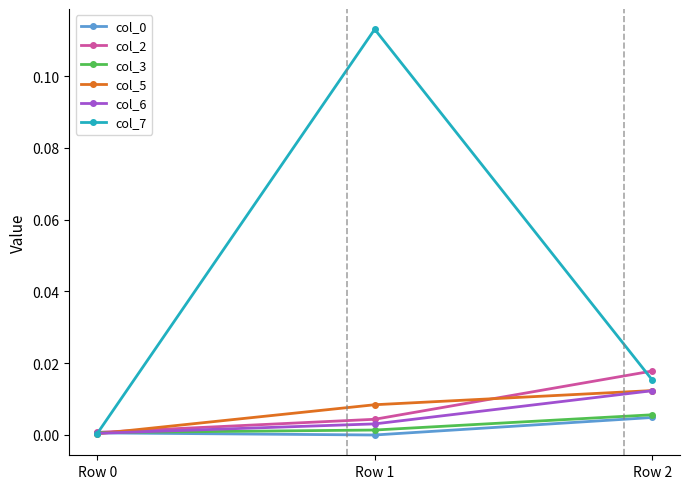

Which series has the widest spread of values?

col_7